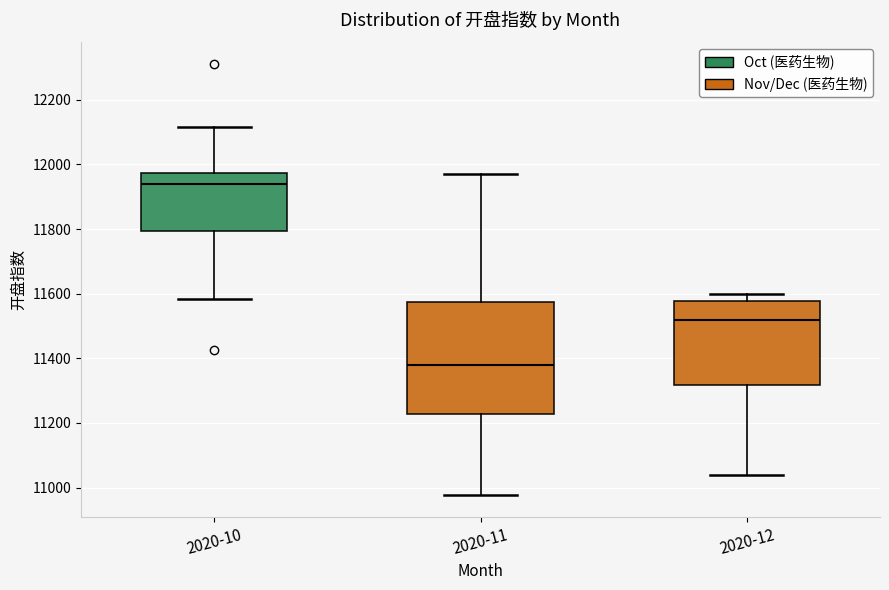

Comparing the boxes themselves (not the whiskers), which one is the tallest?

2020-11